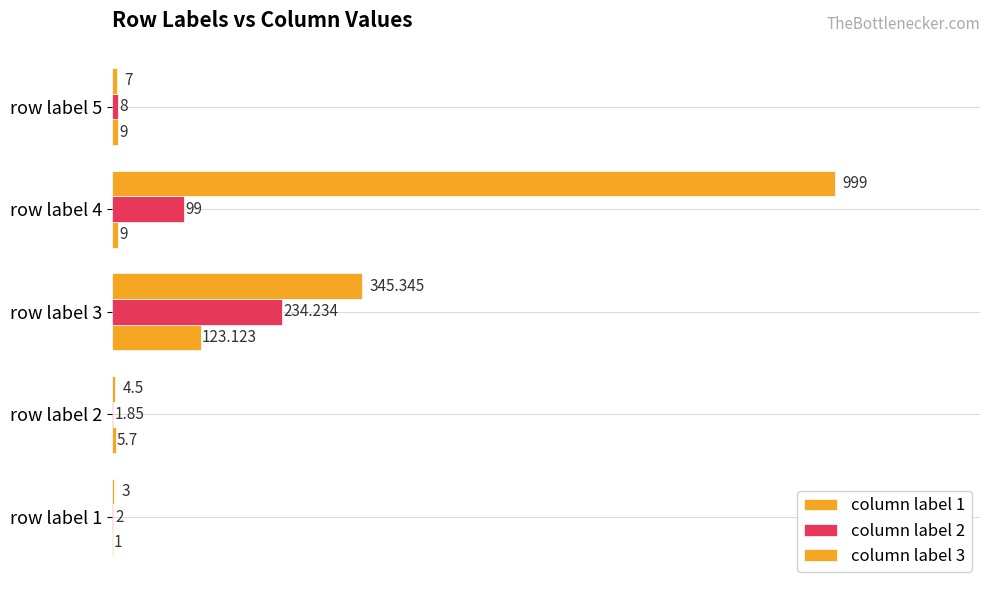

How many series are shown in this chart?

3